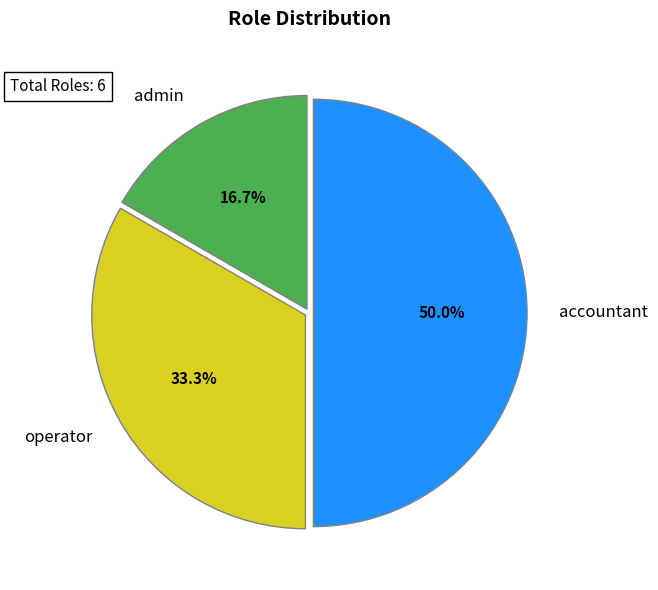

Is operator the majority of the pie?

No